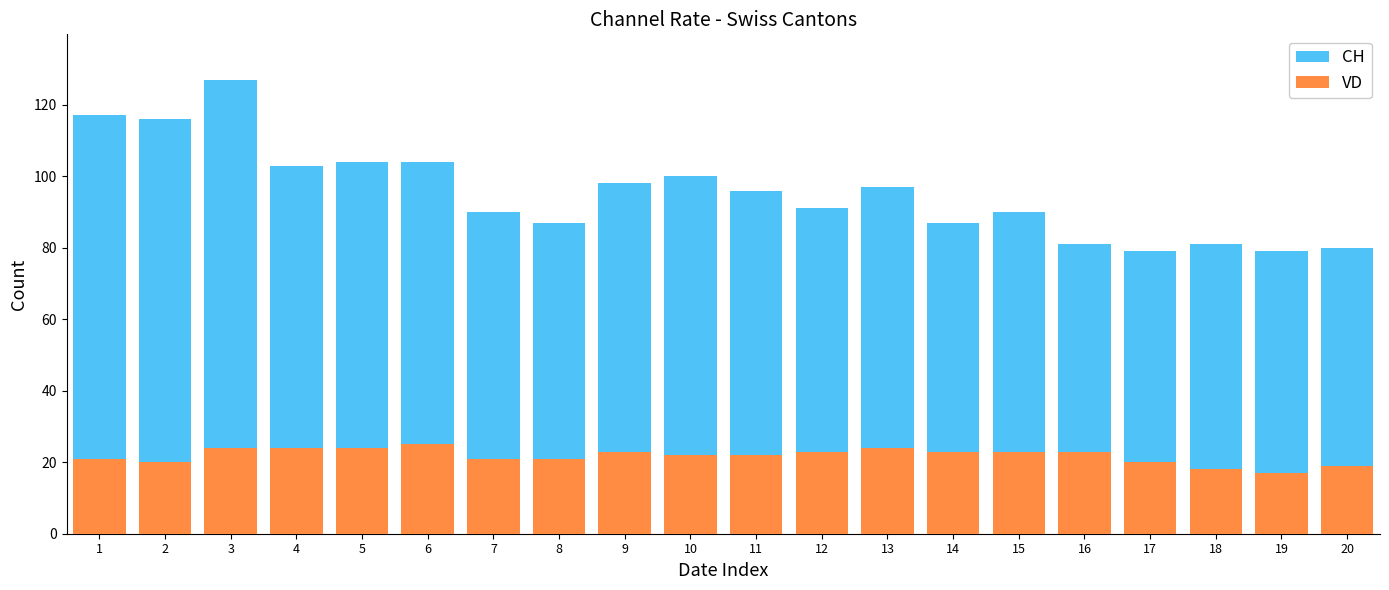

True or false: VD has a value of 21 at 1.

True